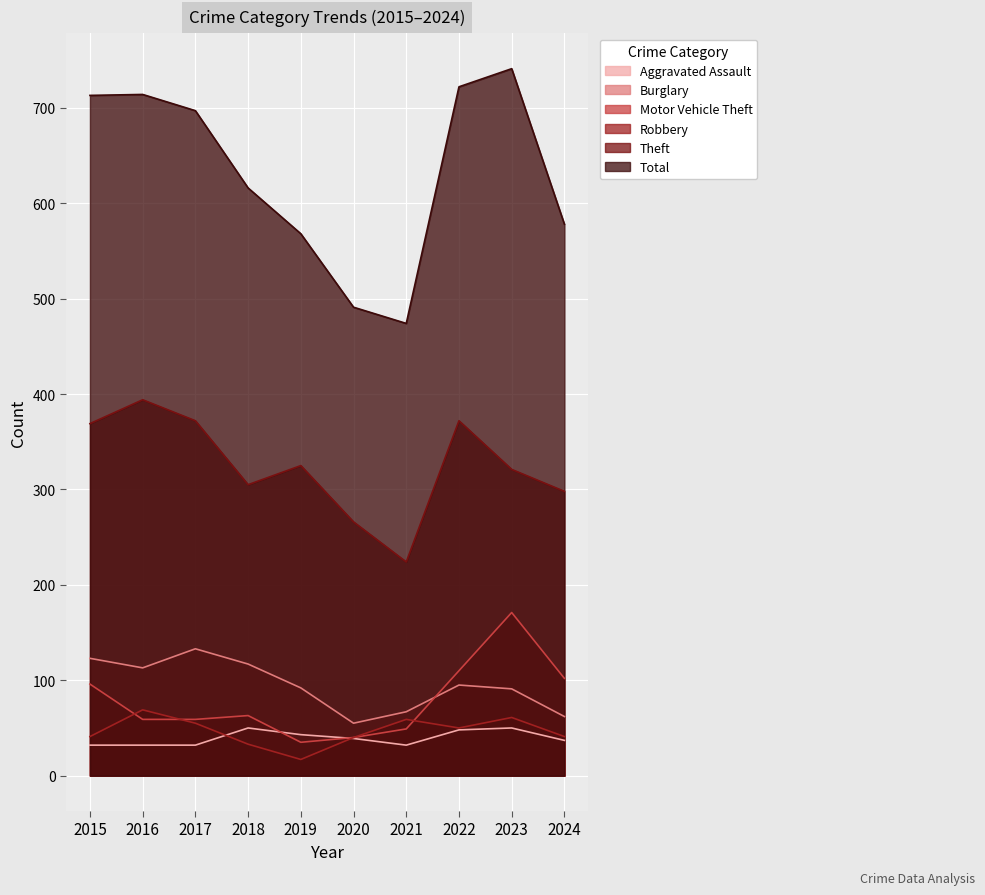

What is the total value across all series at 2021?

905